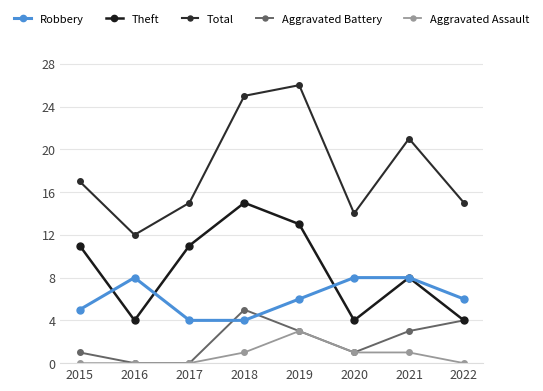

What are all the series names shown in the legend?

Robbery, Theft, Total, Aggravated Battery, Aggravated Assault